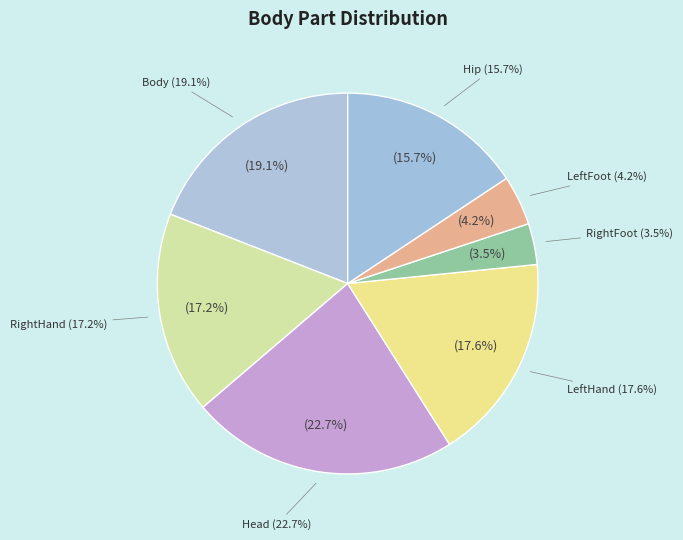

Combined, what portion of the pie is LeftHand and Hip?

33.3%